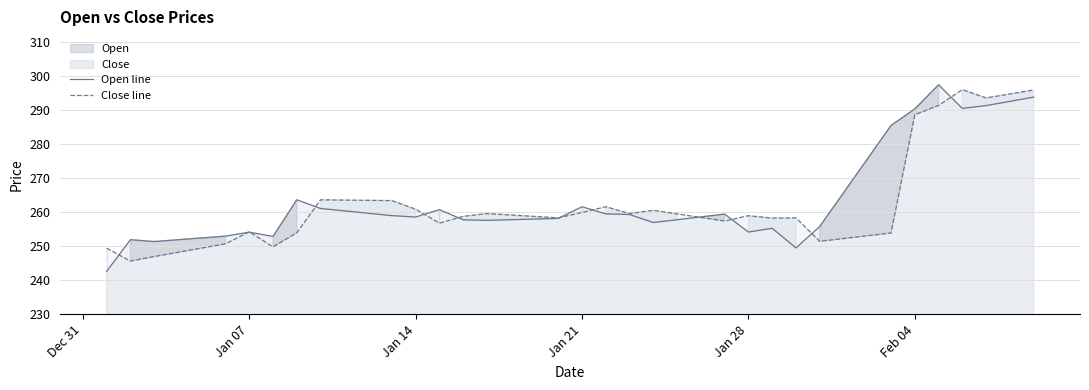

True or false: Open line has more than 0 interior local peaks.

True